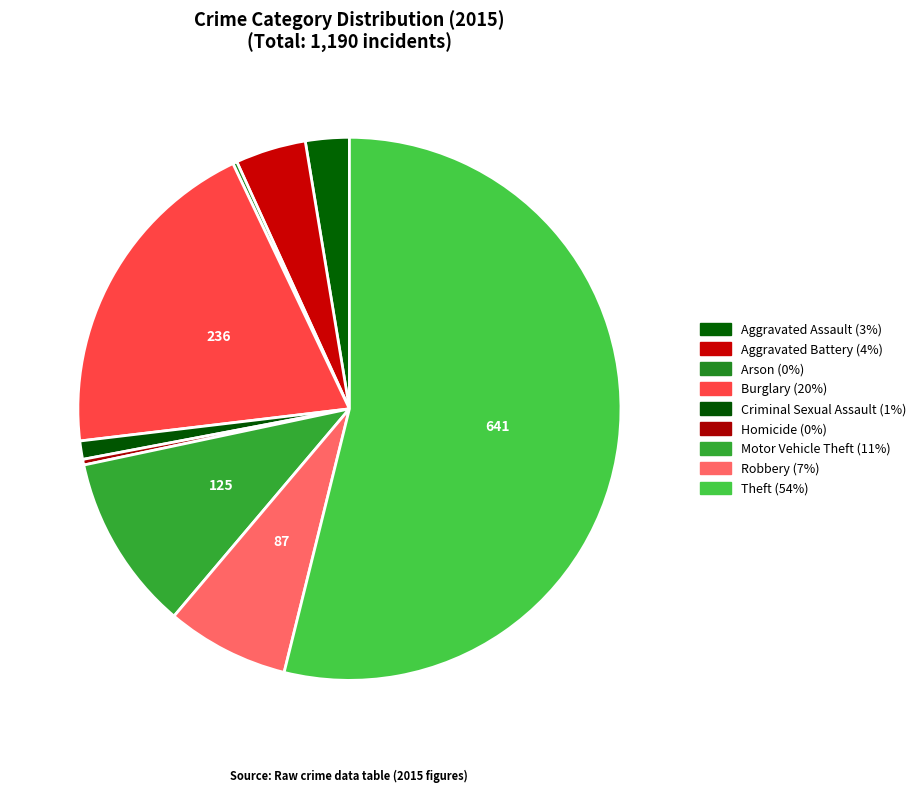

To the nearest percent, what percentage of the pie is Criminal Sexual Assault?

1%